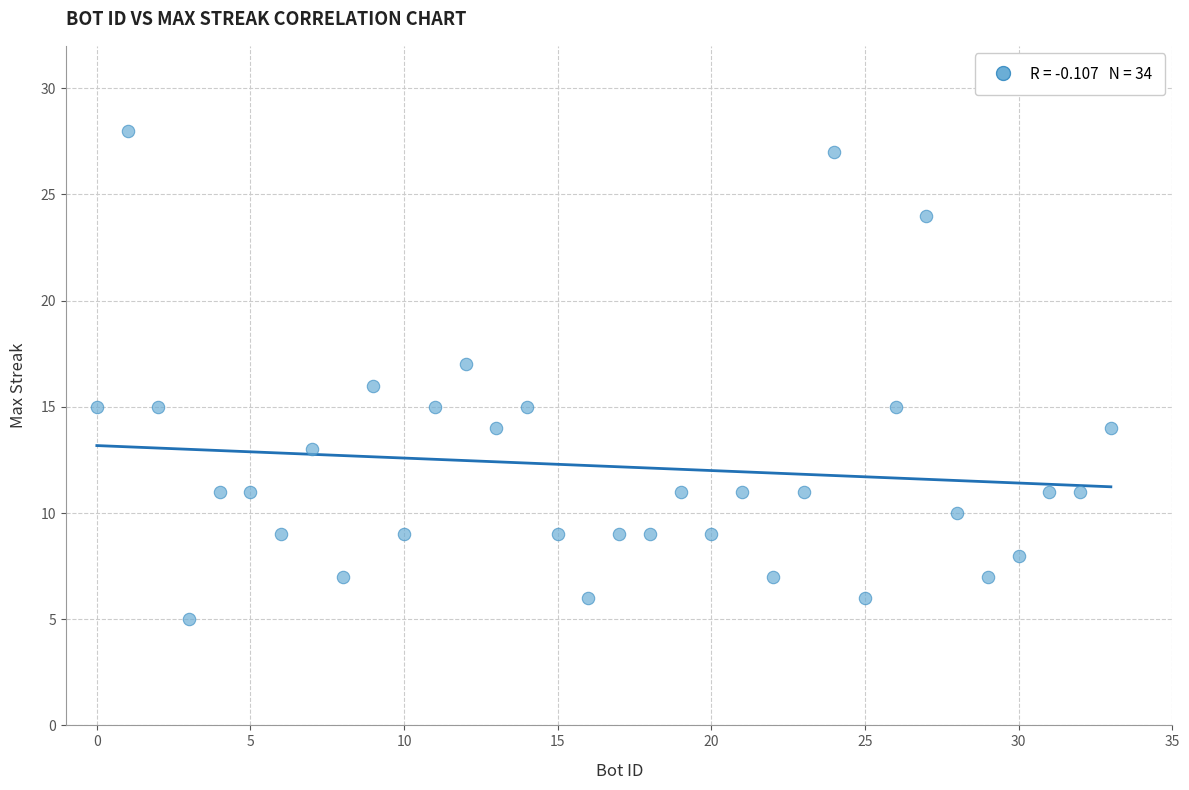

What is the range of Y values (max minus min)?

23